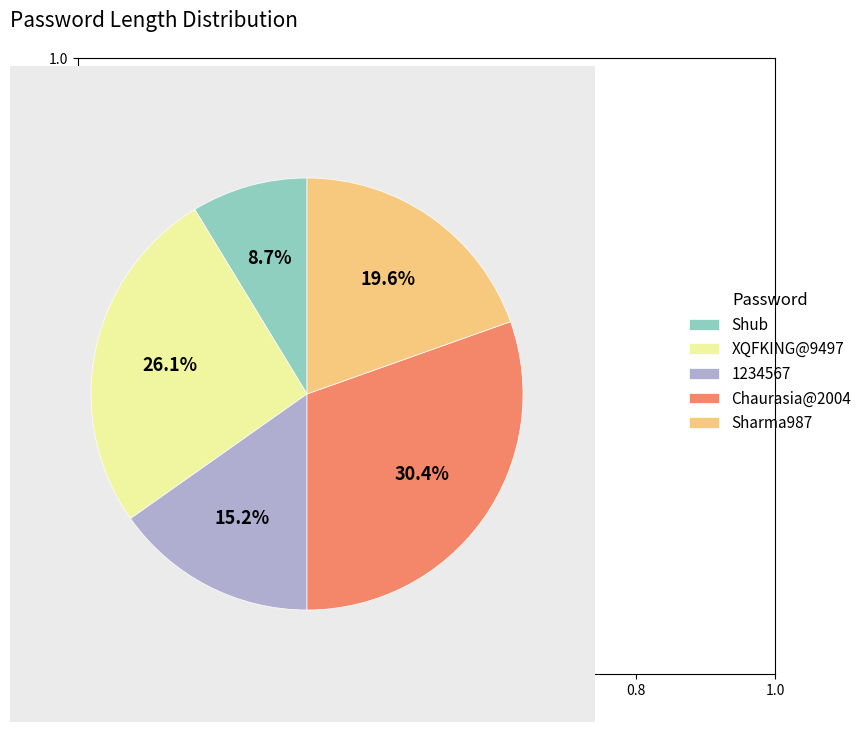

Is it true that Sharma987 is 6% of the pie?

False